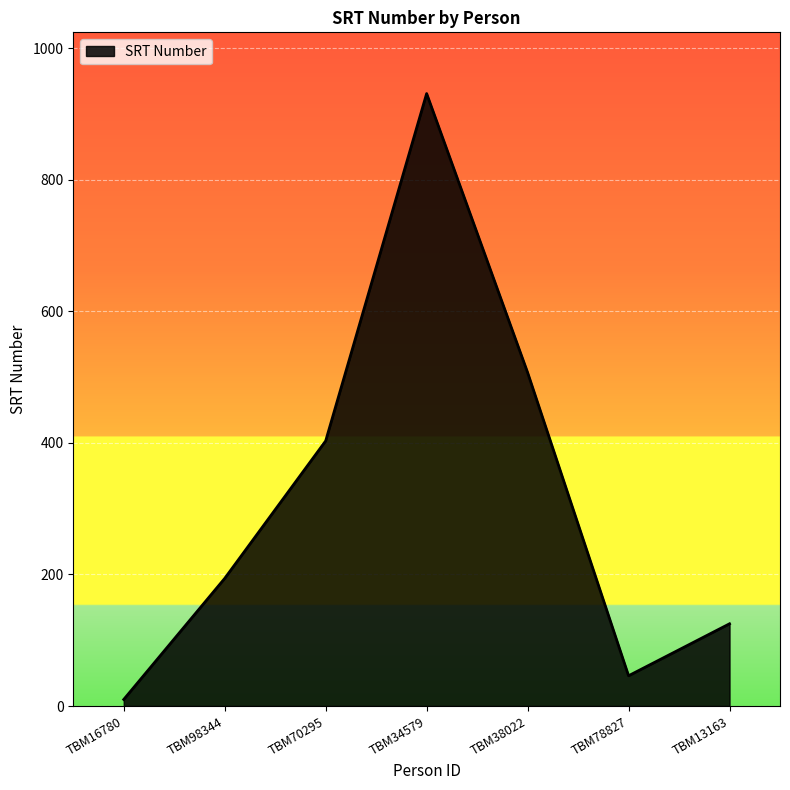

How many lines are shown in the chart?

1